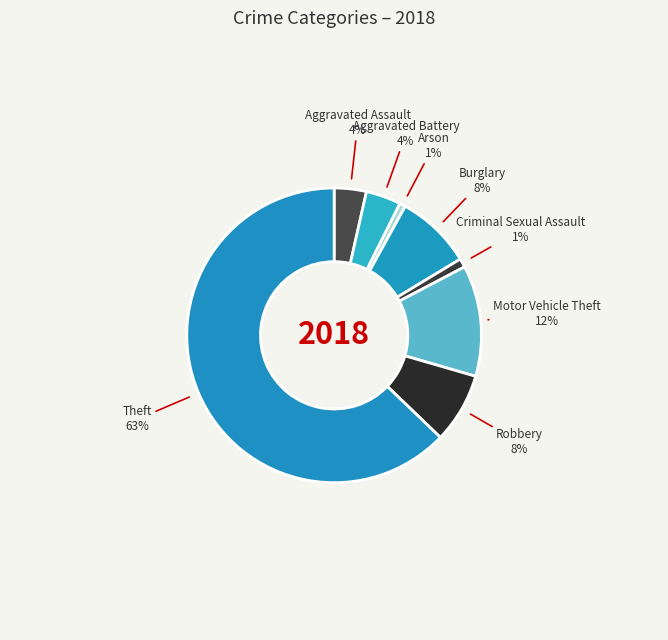

Count the number of slices in the pie.

8